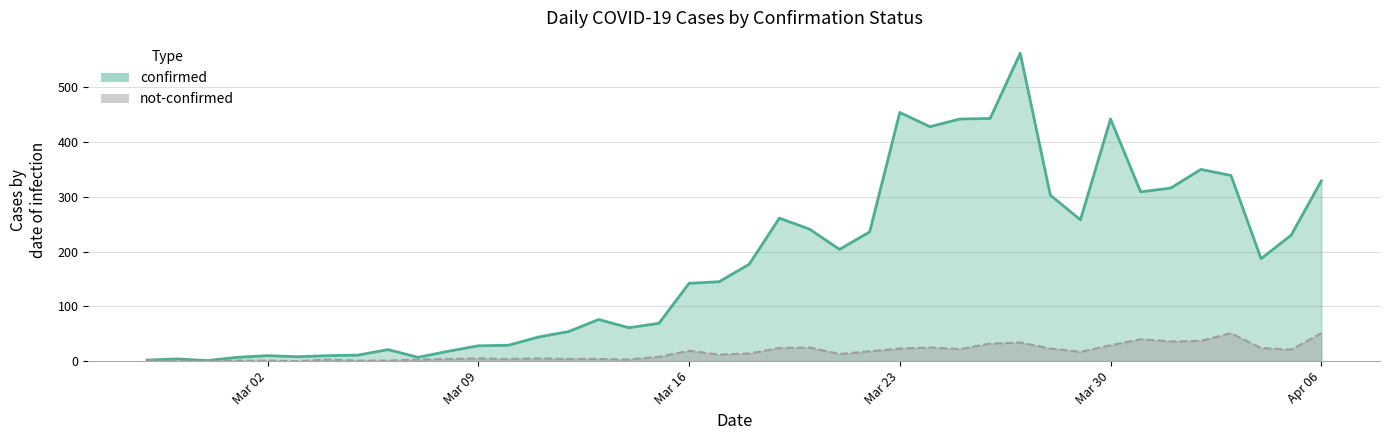

What is the total value across all series at Mar 02?

11